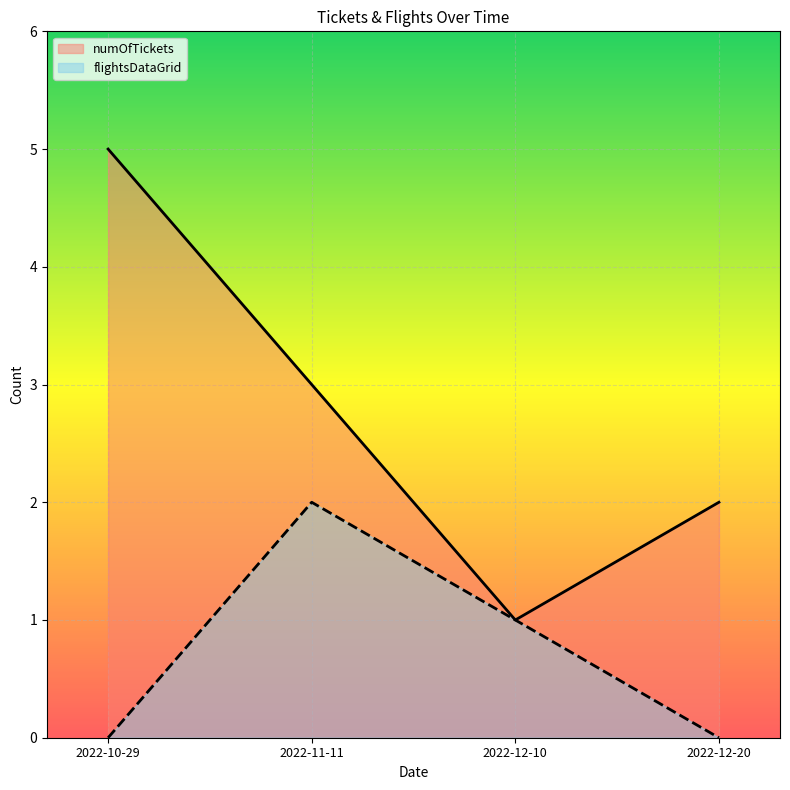

What is the approximate value of numOfTickets at 2022-12-20?

2